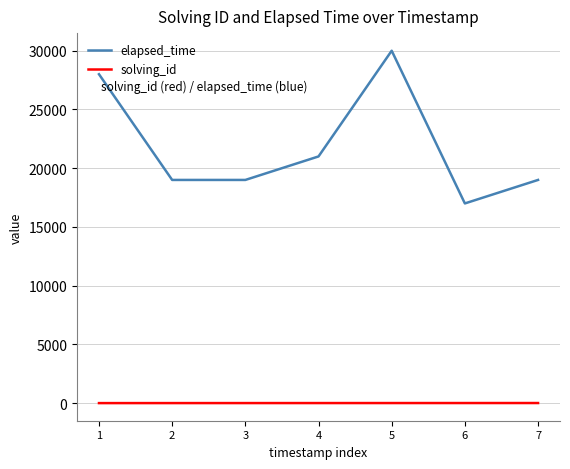

What is the average value of the elapsed_time series?

21857